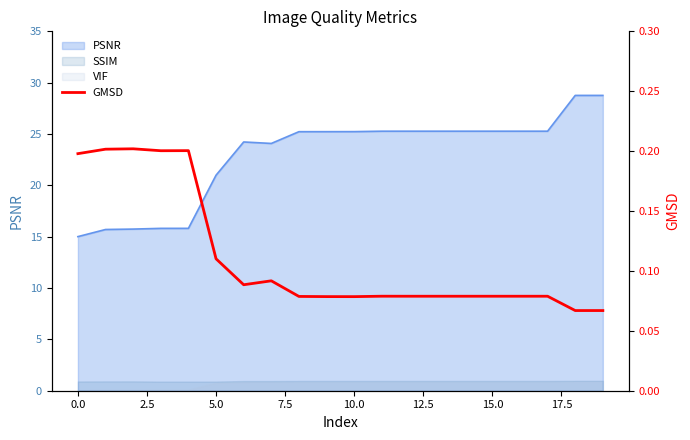

Reading right to left, transcribe all the data shown in this chart.

0.1	0.1	0.1	0.1	0.1	0.1	0.1	0.1	0.1	0.1	0.1	0.1	0.1	0.1	0.1	0.2	0.2	0.2	0.2	0.2